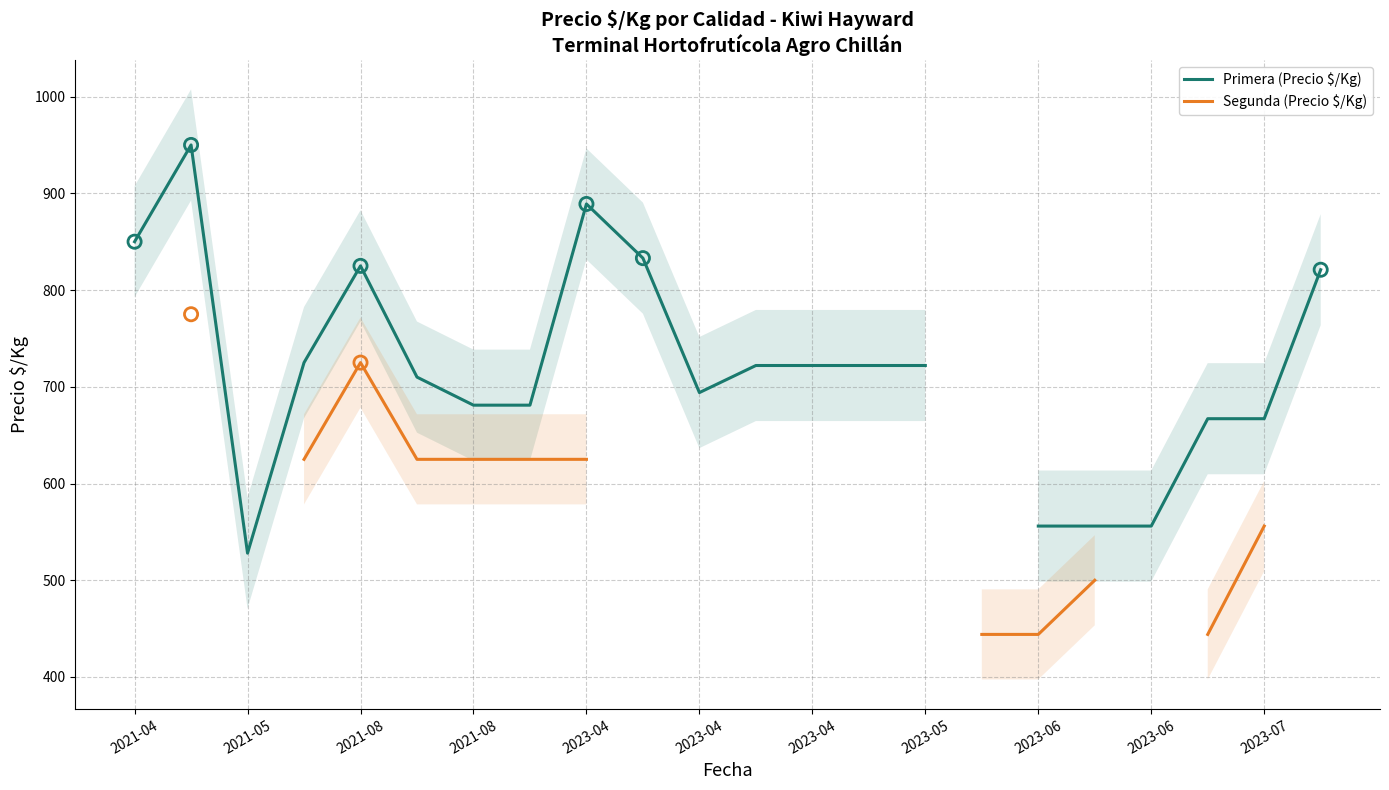

What are all the series names shown in the legend?

Primera (Precio $/Kg), Segunda (Precio $/Kg)